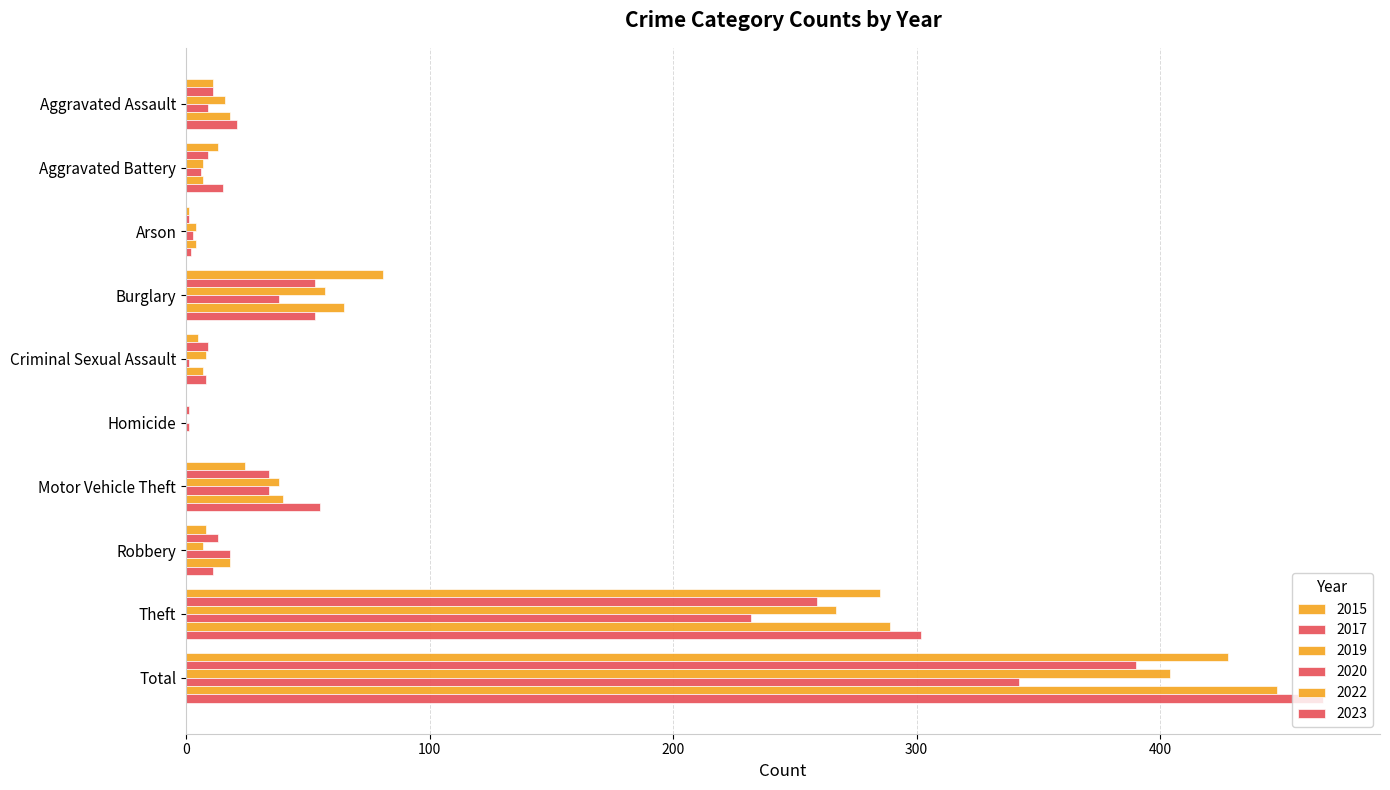

What is the label of the 1st bar from the left?

Aggravated Assault